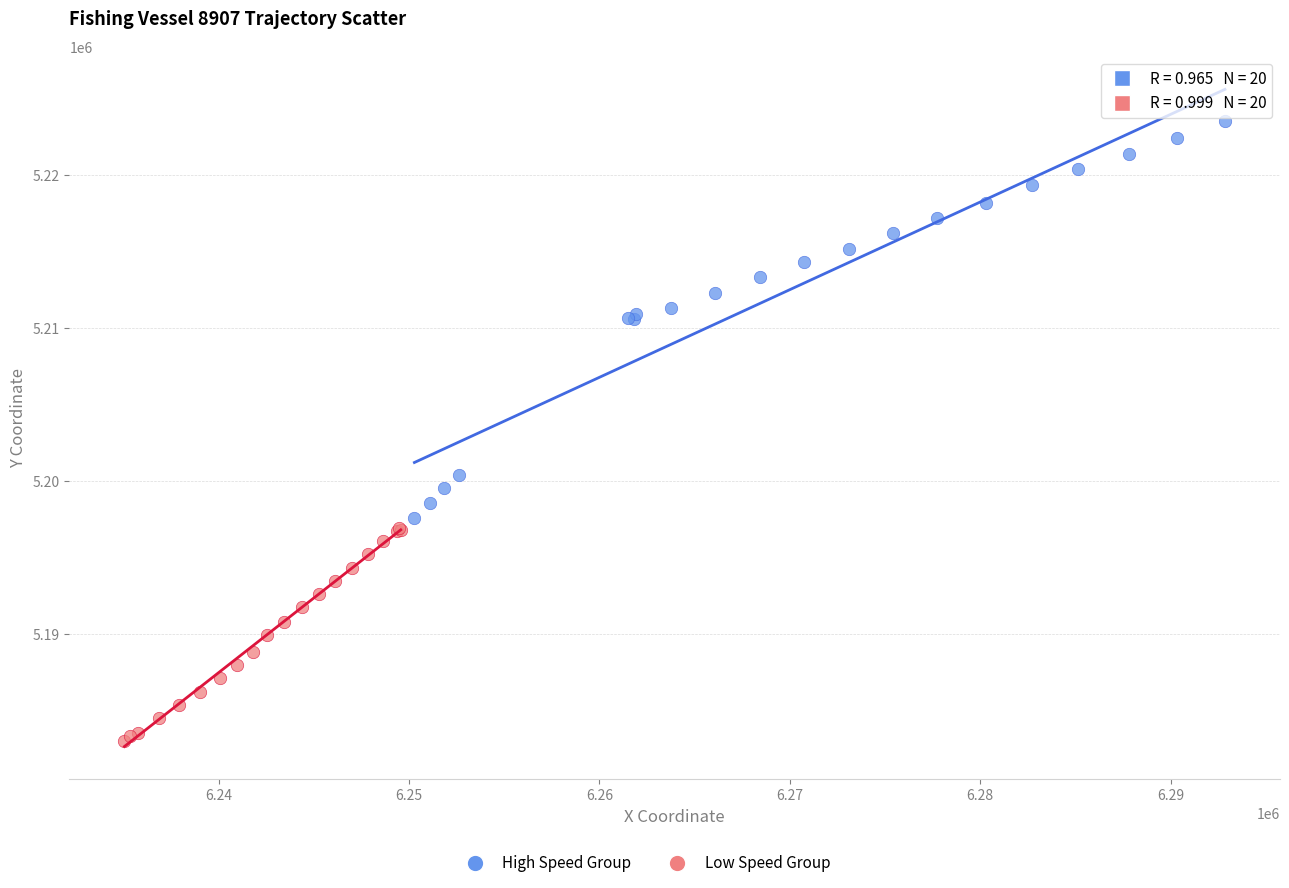

Which series contains the highest Y value?

High Speed Group